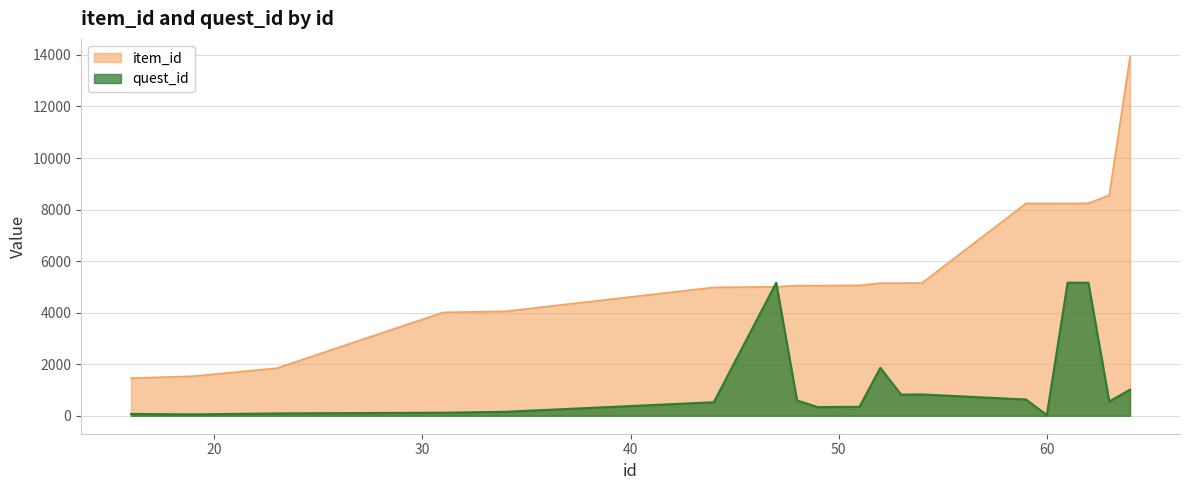

What are all the series names shown in the legend?

item_id, quest_id